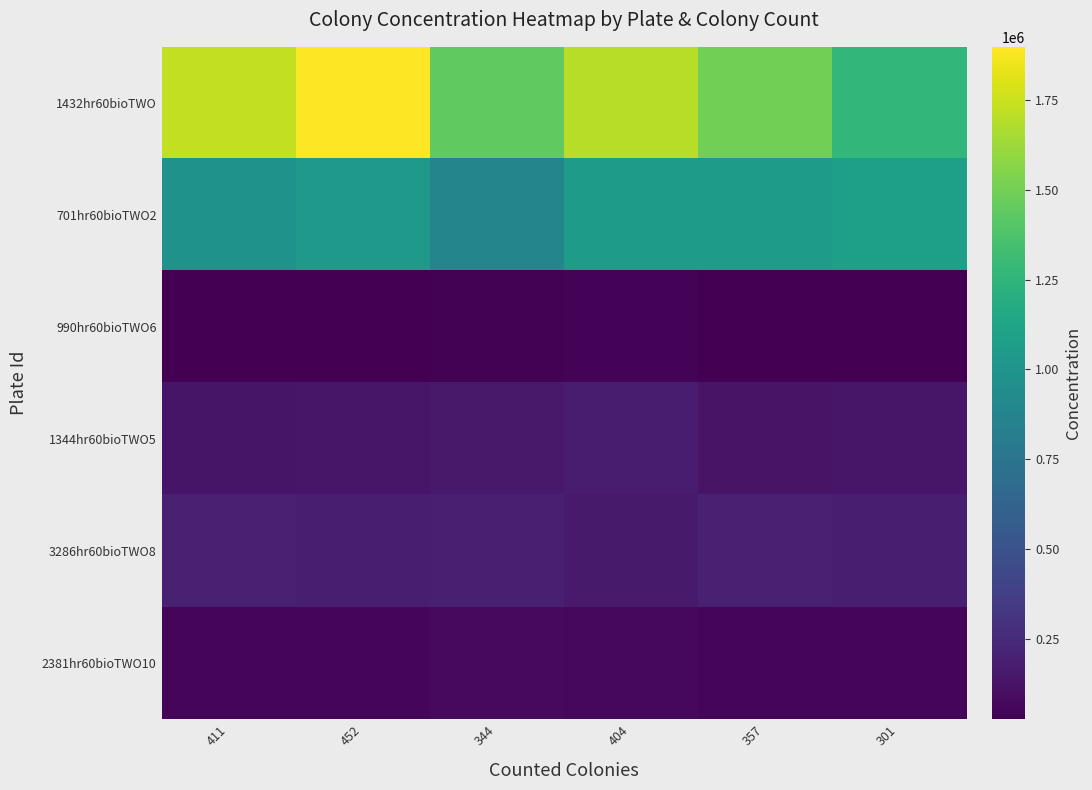

List the series in order of their peak value, highest first.

1432hr60bioTWO, 701hr60bioTWO2, 3286hr60bioTWO8, 1344hr60bioTWO5, 2381hr60bioTWO10, 990hr60bioTWO6